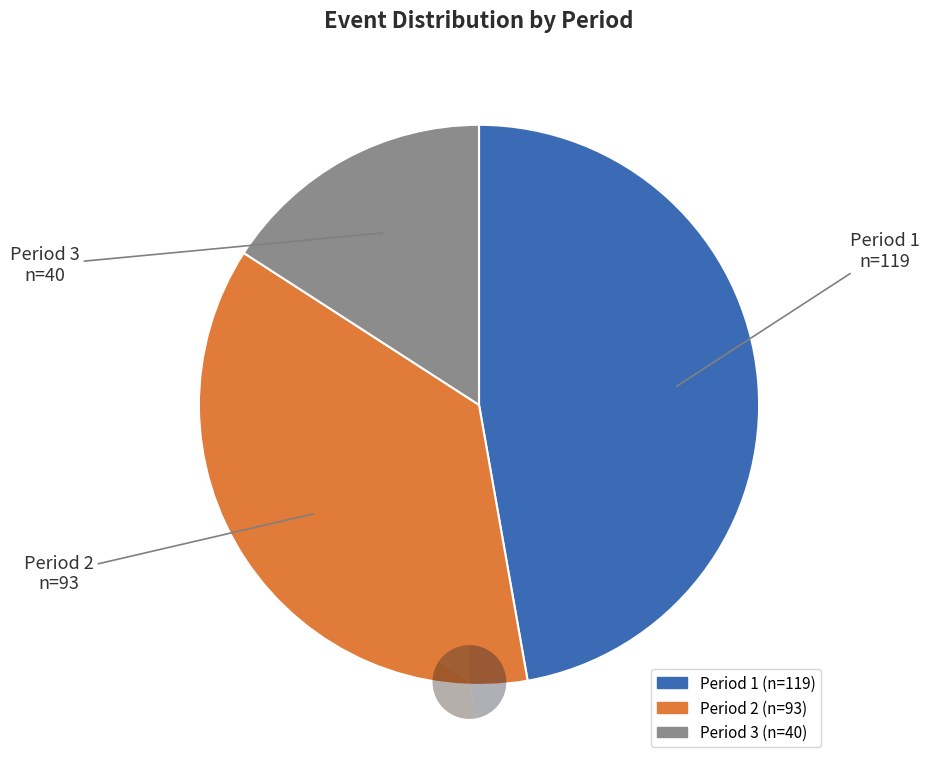

What is the change in value from Period 1 to Period 2?

-26